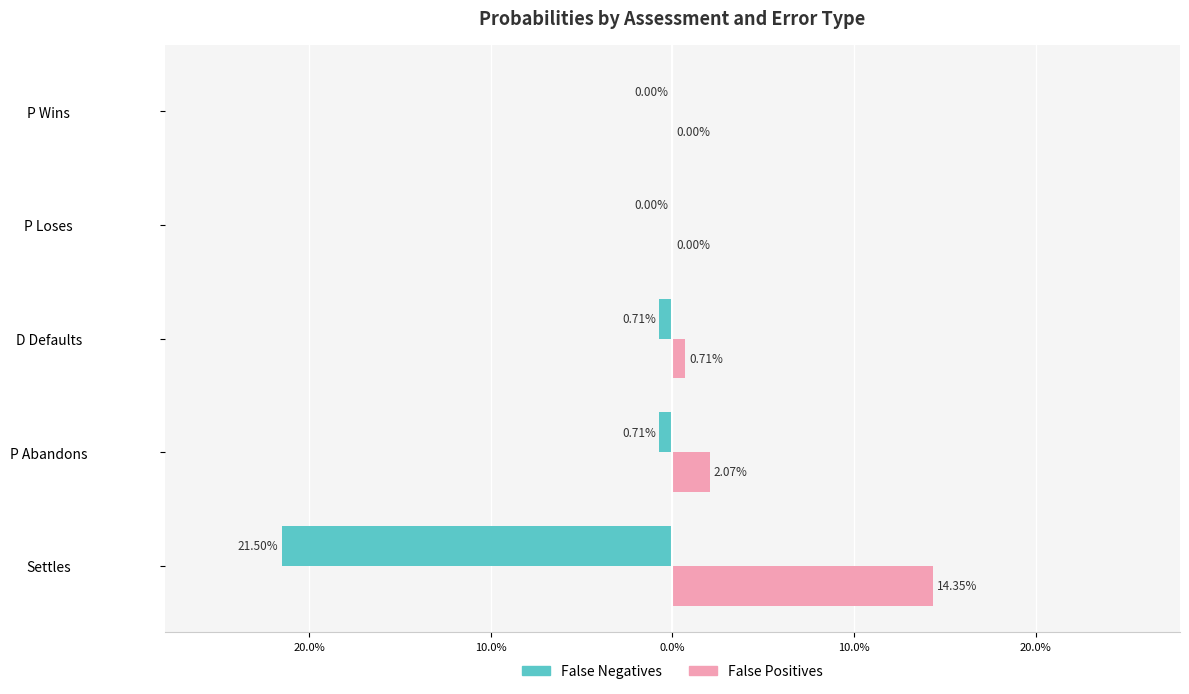

What are all the series names shown in the legend?

False Negatives, False Positives